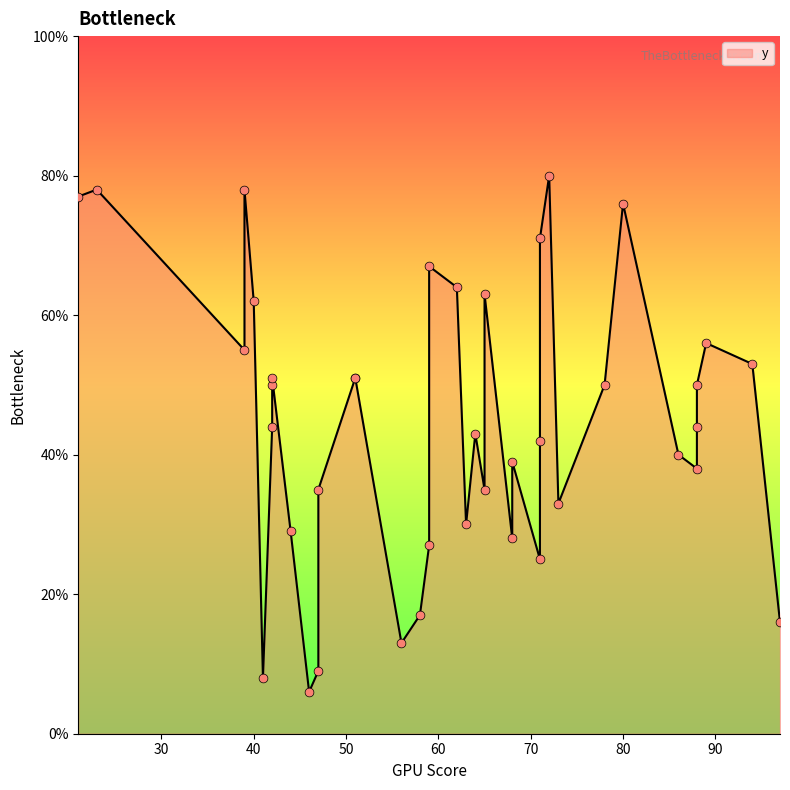

What is the change in value from 71 to 51?

+26